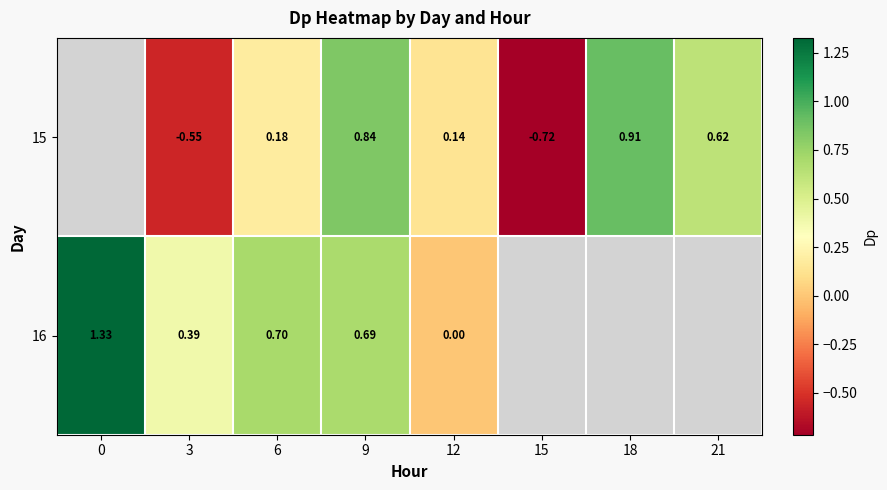

The 16 series shows -0.5 at 12. True or false?

False